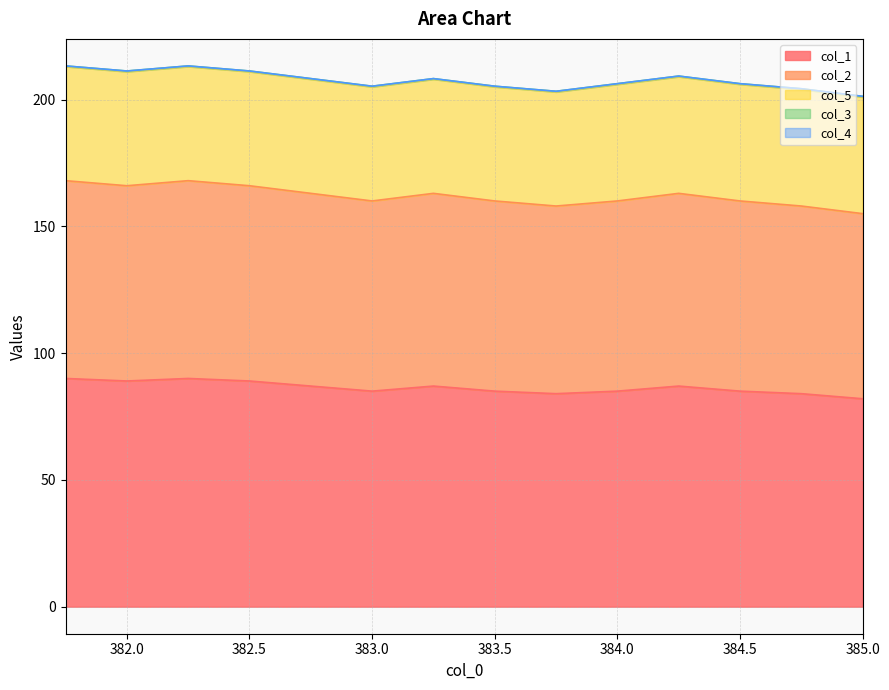

Does the chart have visible grid lines?

Yes